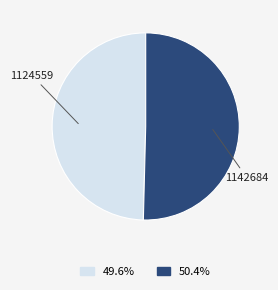

Is there a majority slice in this chart?

Yes